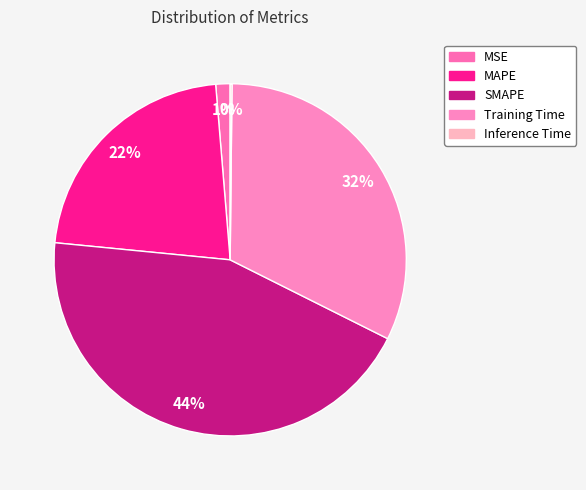

Is the sum of MAPE and MSE greater than half?

No